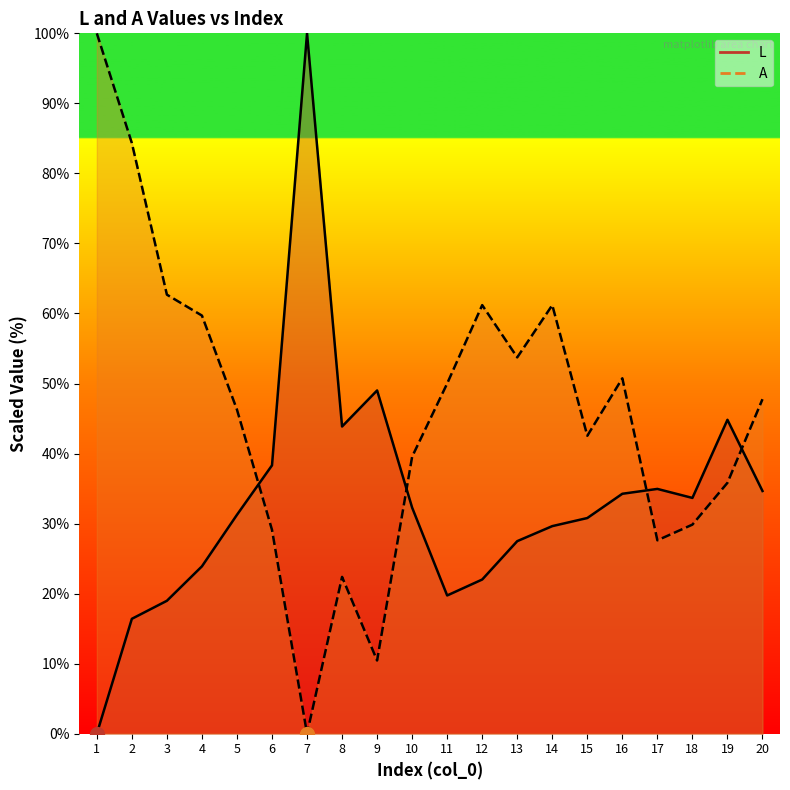

What is the difference between the maximum and minimum values in the L series?

100.0